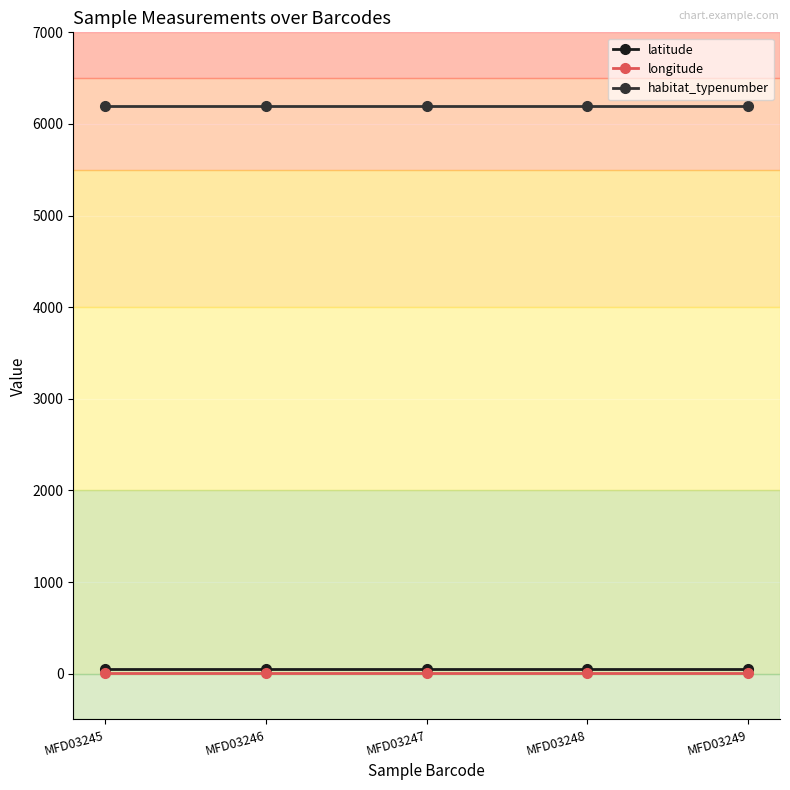

Count the number of data series in this chart.

3